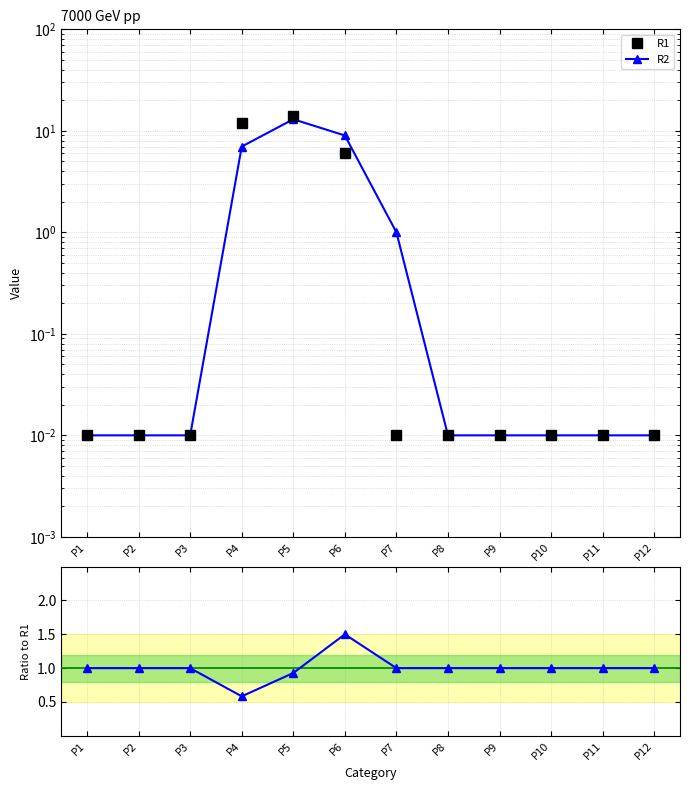

Between P3 and P7, which series saw the biggest shift?

R2